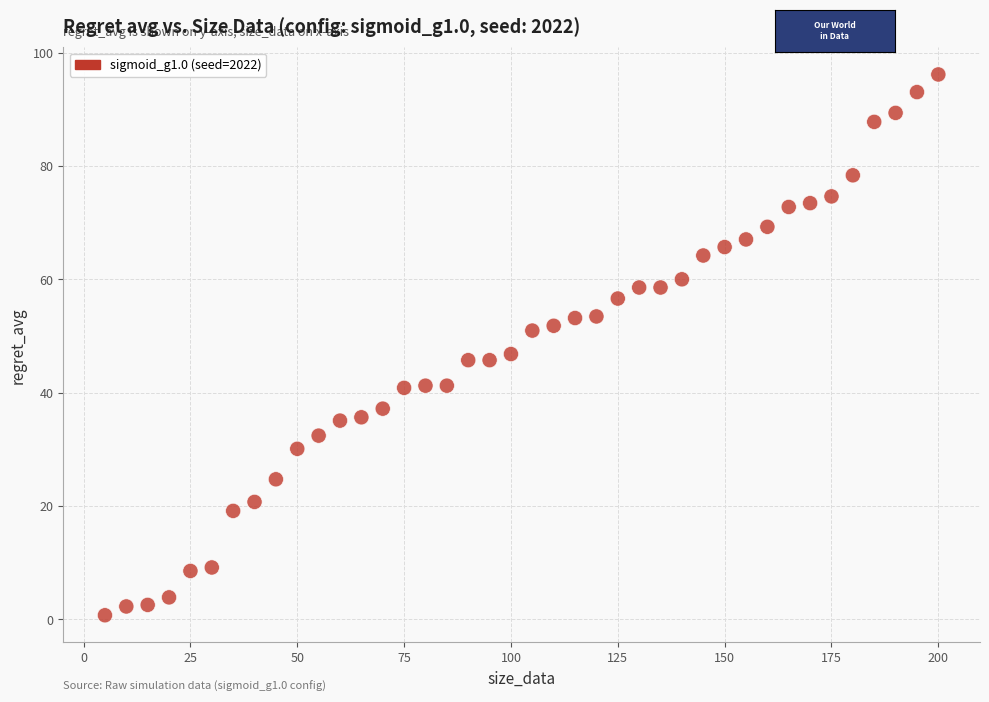

What Y value in the scatter plot is closest to 48?

46.8